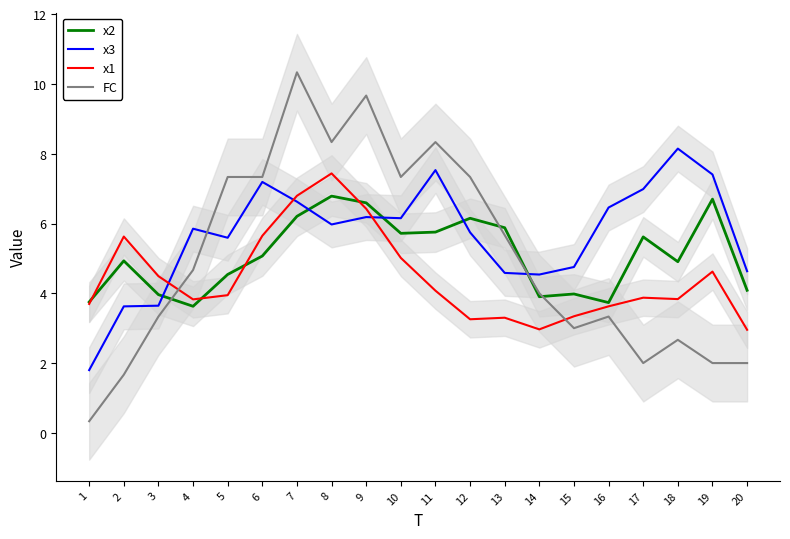

Reading left to right, list all the values displayed in this chart.

x2: 3.8	4.9	4.0	3.6	4.5	5.1	6.2	6.8	6.6	5.7	5.8	6.2	5.9	3.9	4.0	3.7	5.6	4.9	6.7	4.1
x3: 1.8	3.6	3.6	5.9	5.6	7.2	6.6	6.0	6.2	6.2	7.5	5.7	4.6	4.5	4.8	6.5	7.0	8.1	7.4	4.6
x1: 3.7	5.6	4.5	3.8	3.9	5.6	6.8	7.4	6.4	5.0	4.1	3.3	3.3	3.0	3.3	3.6	3.9	3.8	4.6	3.0
FC: 0.3	1.7	3.3	4.7	7.3	7.3	10.3	8.3	9.7	7.3	8.3	7.3	5.7	4.0	3.0	3.3	2.0	2.7	2.0	2.0